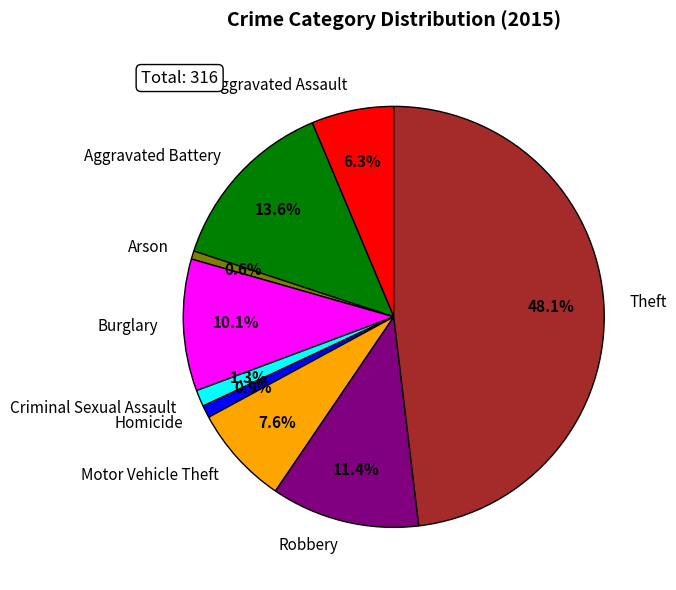

To the nearest percent, what is the combined percentage of Aggravated Assault and Burglary?

16%